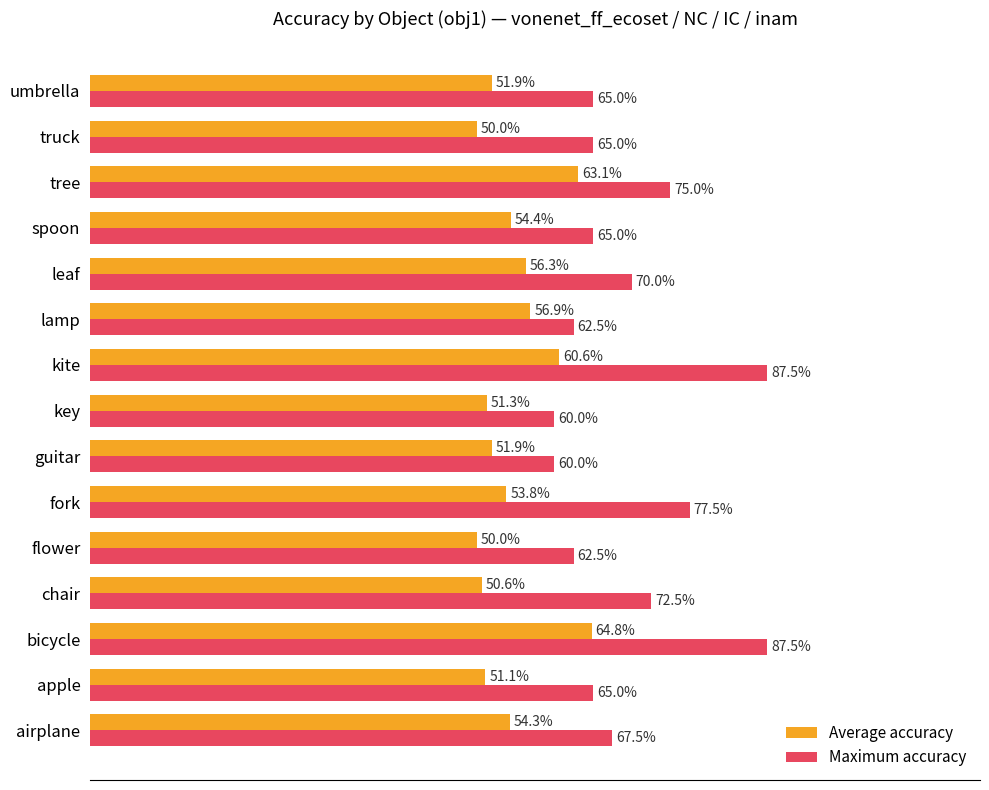

Which series has the largest total across all categories?

Maximum accuracy